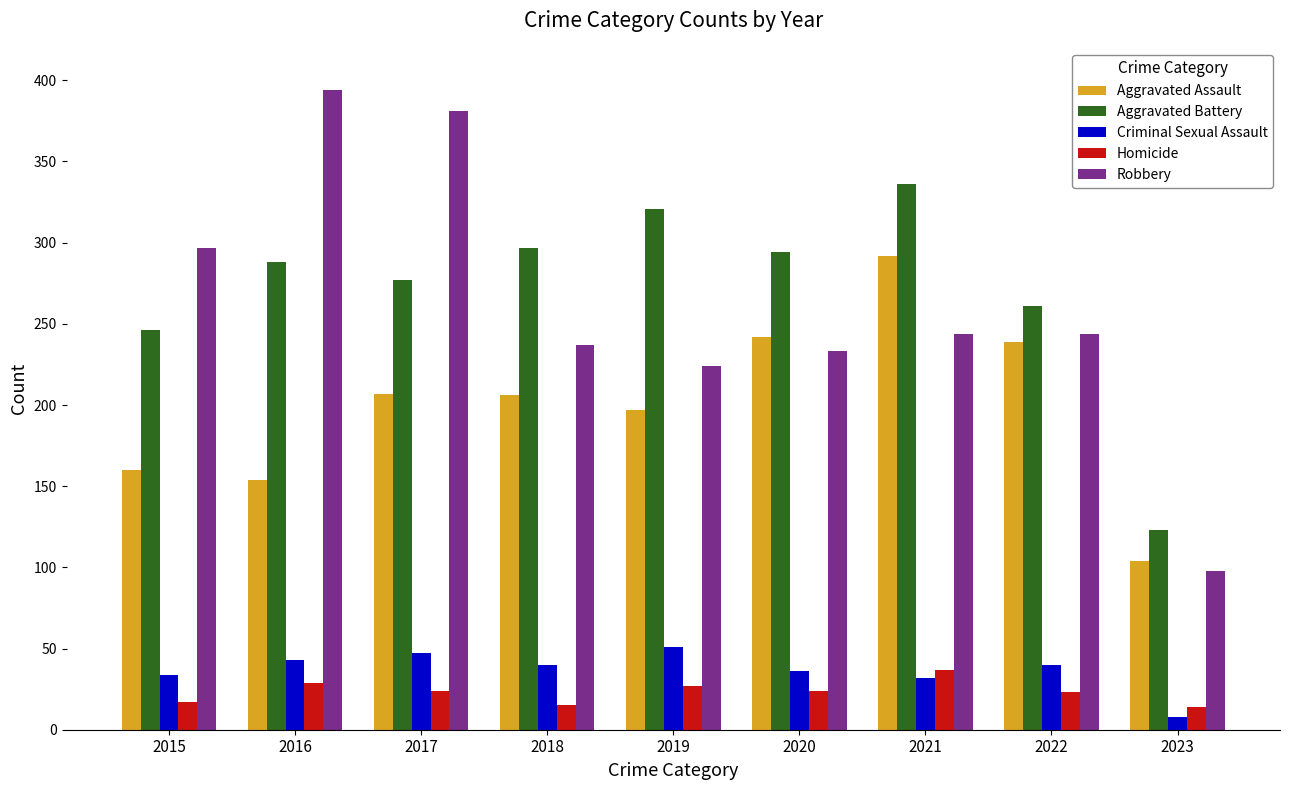

What is the difference between the maximum and minimum values in the Aggravated Battery series?

213